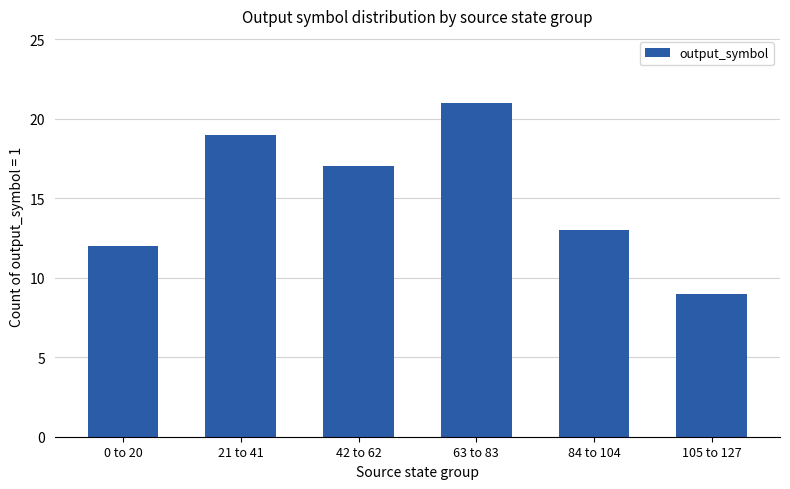

Rank the categories by value from highest to lowest.

63 to 83, 21 to 41, 42 to 62, 84 to 104, 0 to 20, 105 to 127